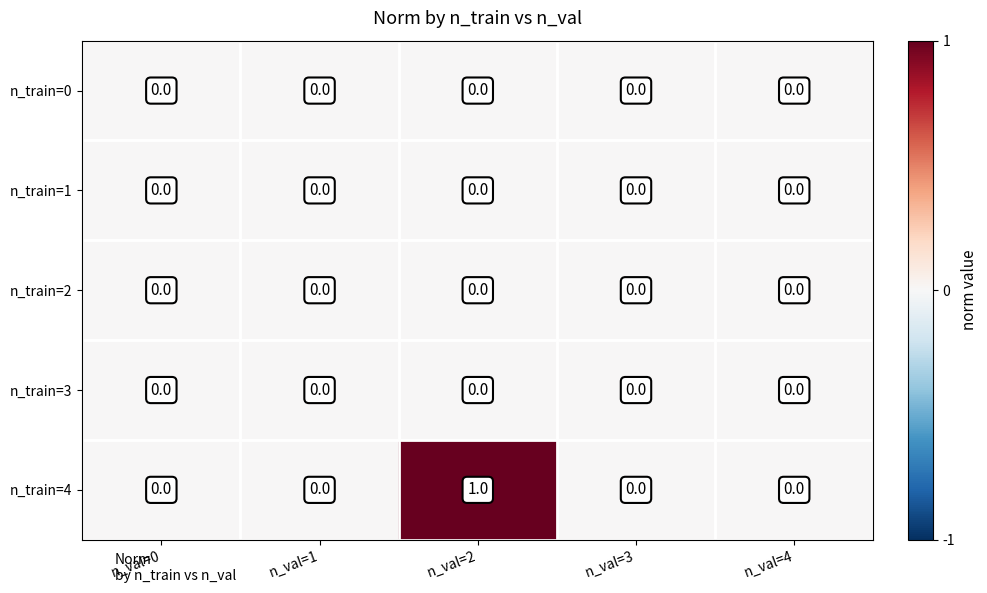

Is it true that n_train=3 equals 0 at n_val=0?

True